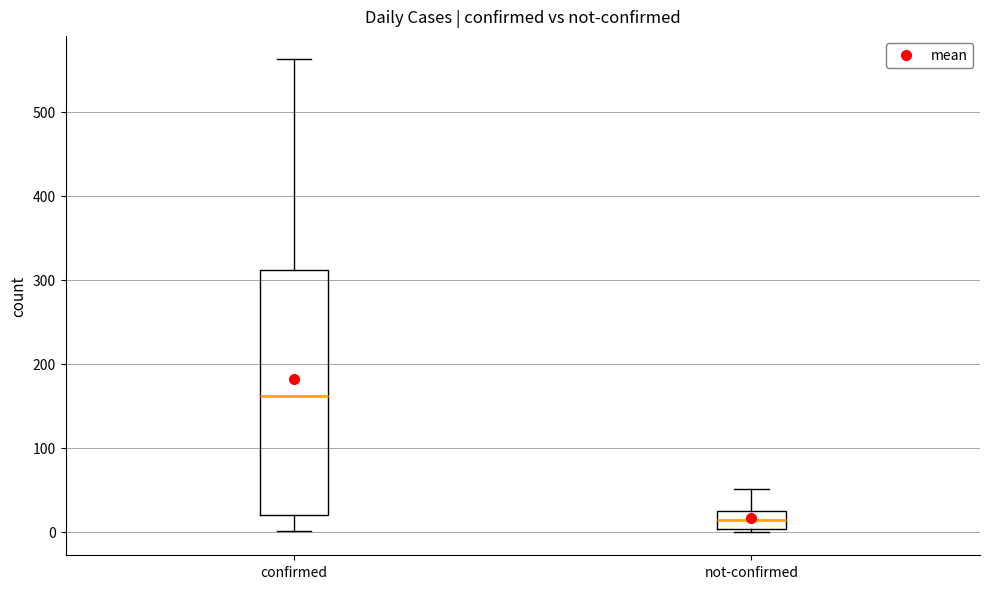

Reading left to right, read every box against the y-axis: the position of its median line, the range the box covers, and the ends of its whiskers. The values are not printed on the chart, so give them approximately, as read against the axis.

confirmed: median 160, box 20 to 310, whiskers 0 to 560
not-confirmed: median 10, box 0 to 20, whiskers 0 to 50